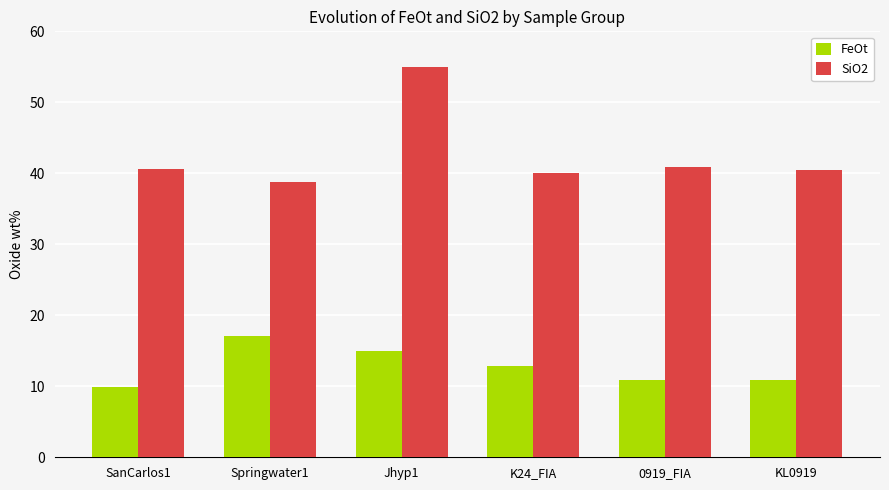

True or false: SiO2 has a value of 85.3 at Jhyp1.

False